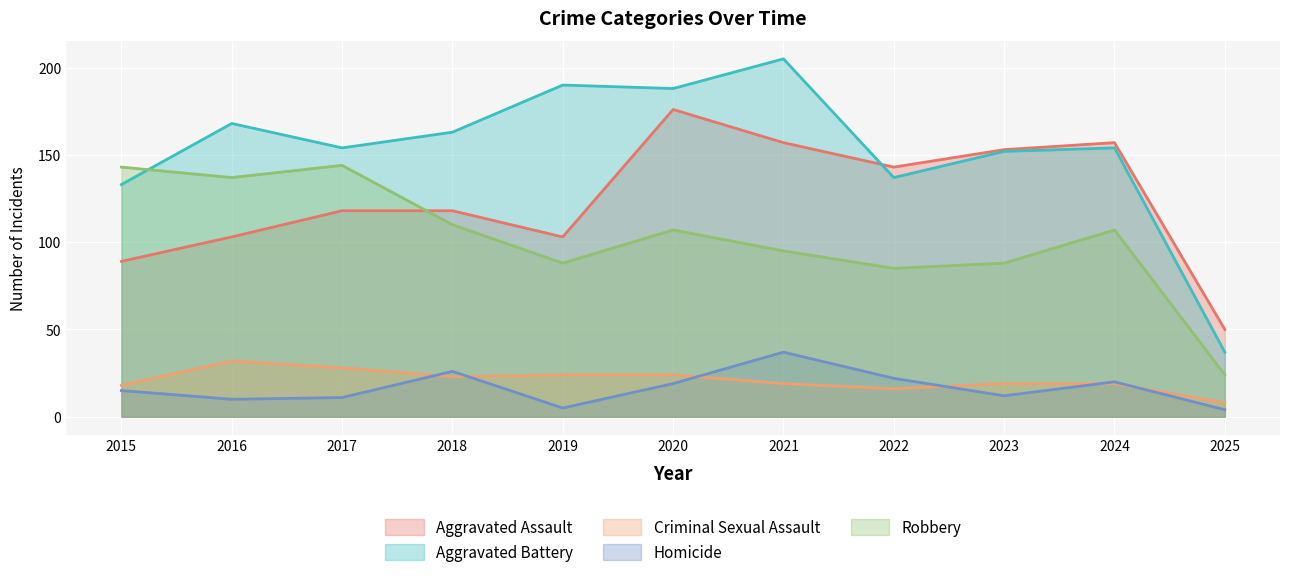

Which category has the lowest value in the Aggravated Battery series?

2025